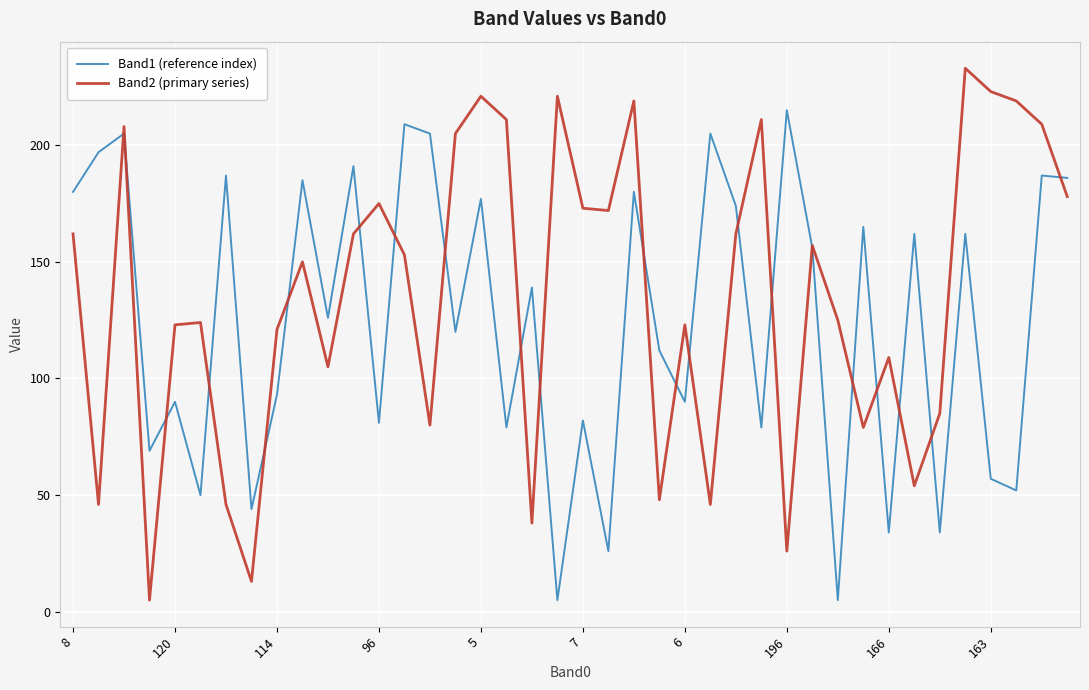

Which series has the largest range (max minus min)?

Band2 (primary series)